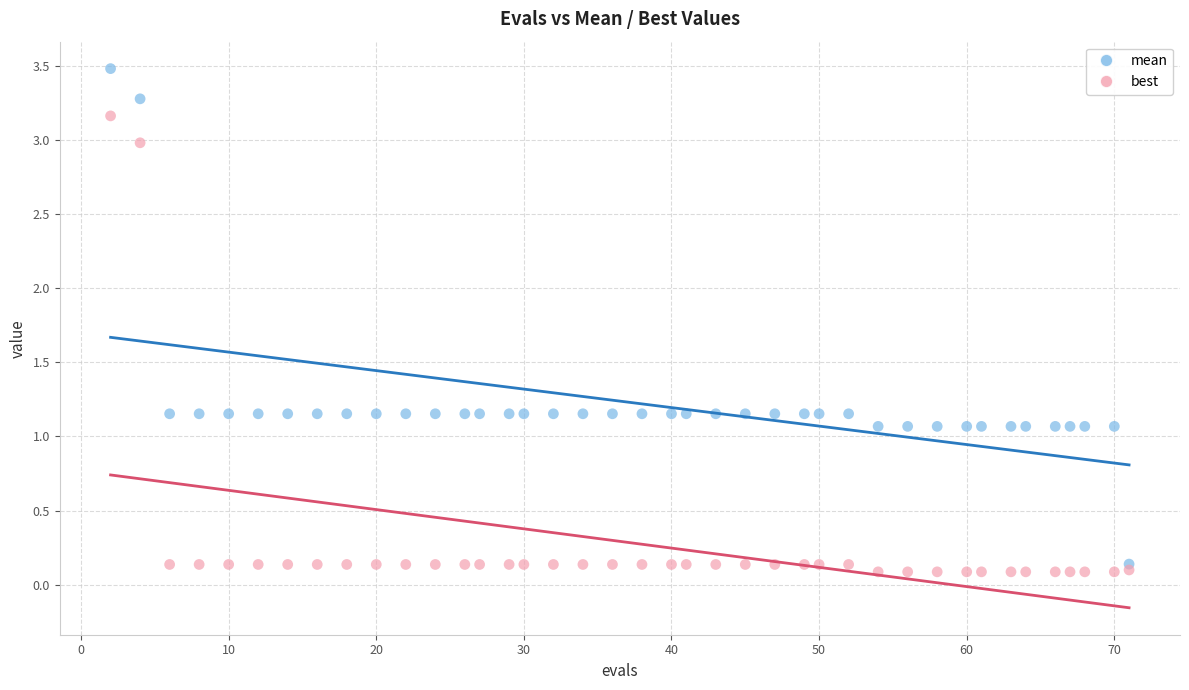

Which series reaches the minimum Y coordinate?

best